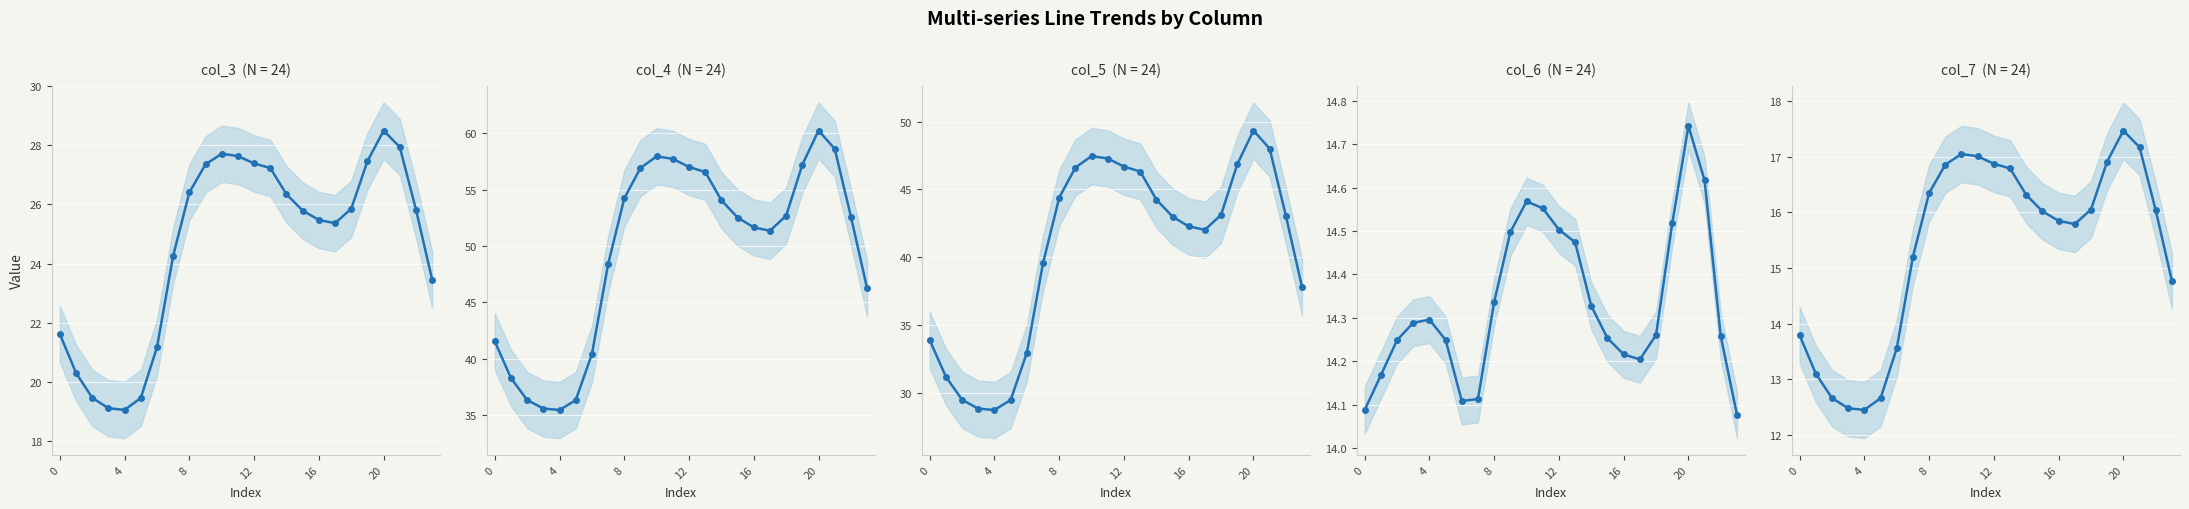

How many values in the col_4 series exceed 52?

13